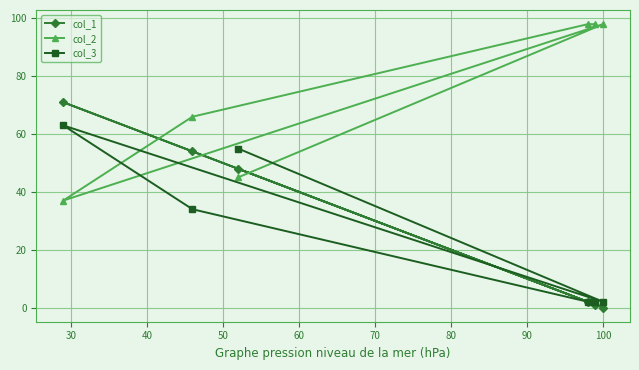

Which series has the largest total across all categories?

col_2